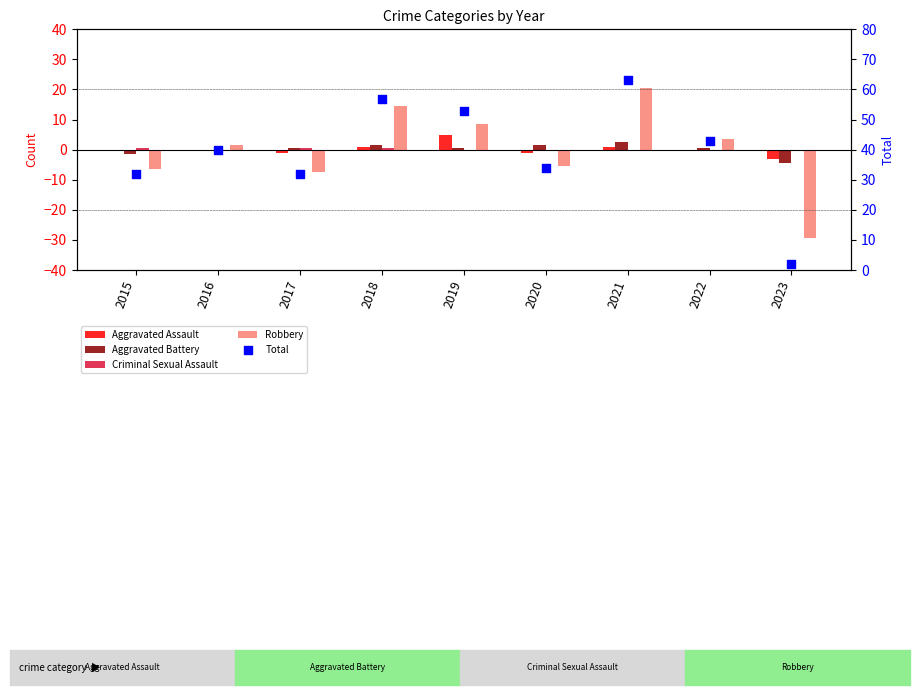

Is the value of Criminal Sexual Assault at 2017 greater than the value of Total at 2023?

No